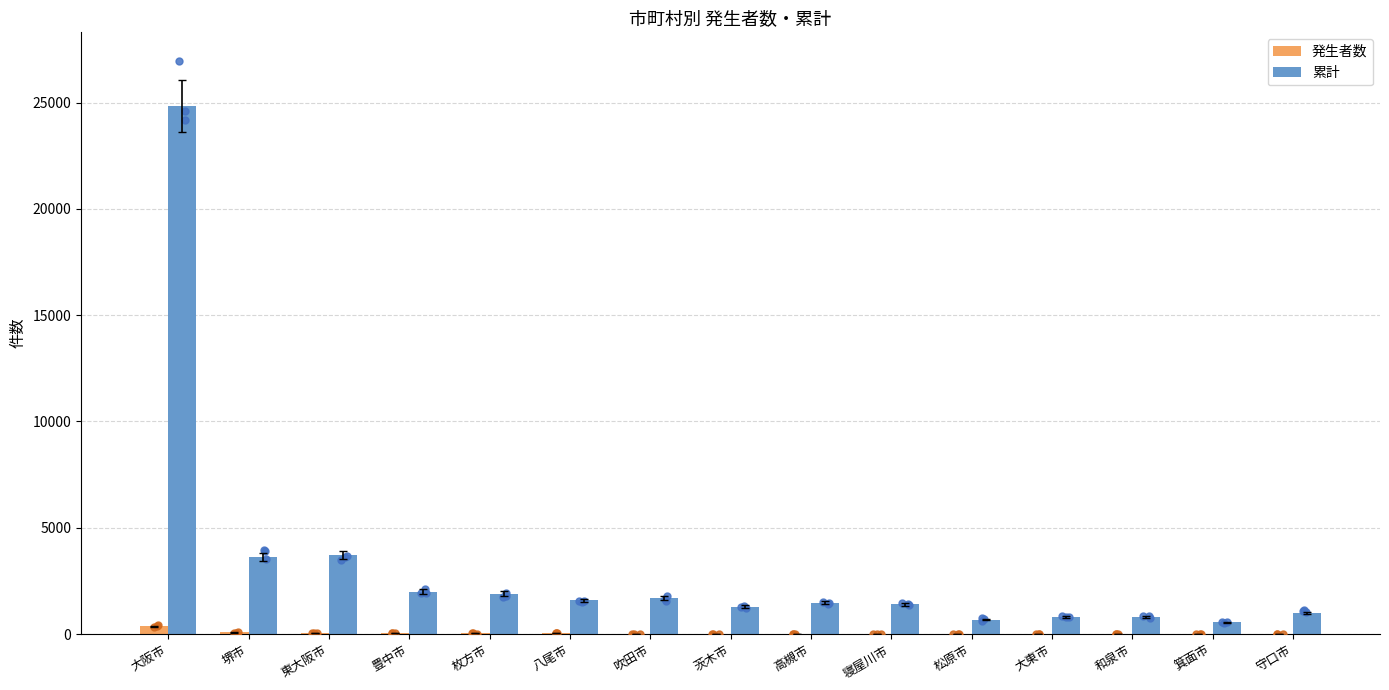

What is the total value across all series at 寝屋川市?

1398